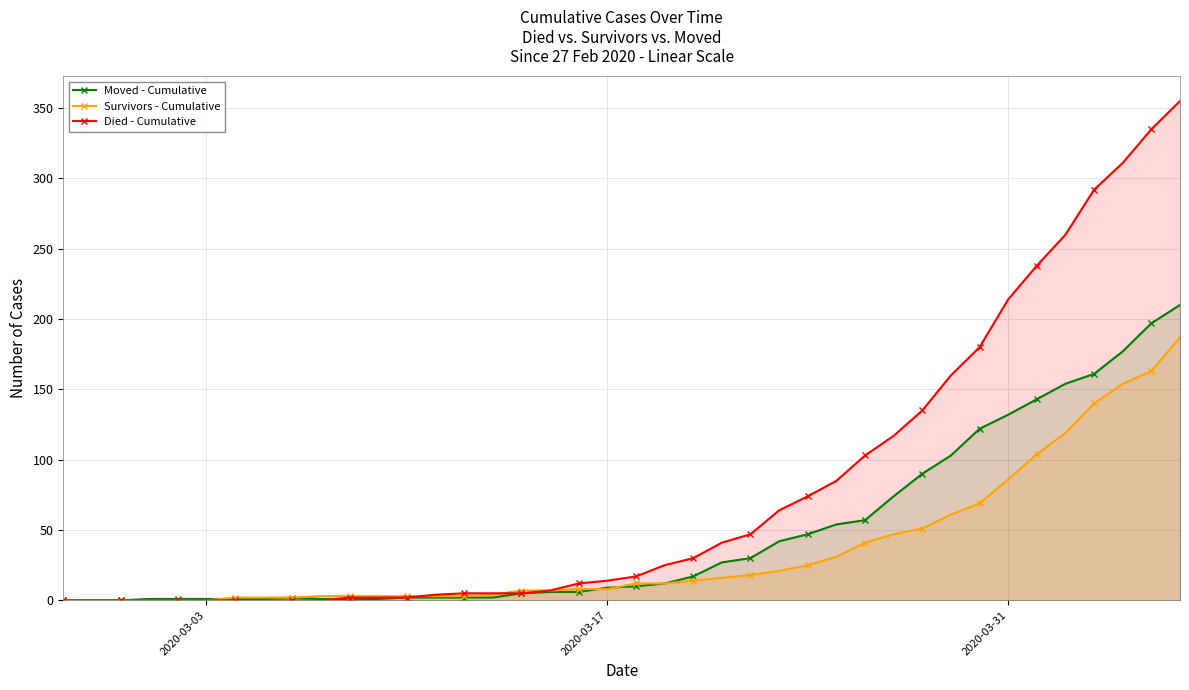

Which series has the widest spread of values?

Died - Cumulative